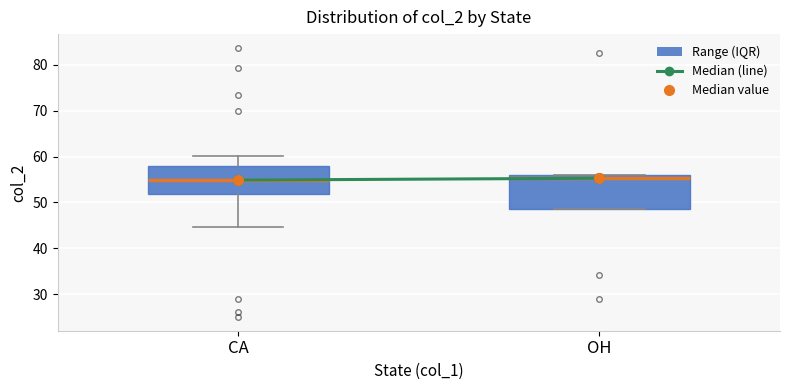

Reading left to right, transcribe this box plot: for each box, give where its median line is, the range the box spans, and where its two whiskers end, as read against the y-axis. The values are not printed on the chart, so give them approximately, as read against the axis.

CA: median 55, box 52 to 58, whiskers 45 to 60
OH: median 55, box 49 to 56, whiskers 49 to 56